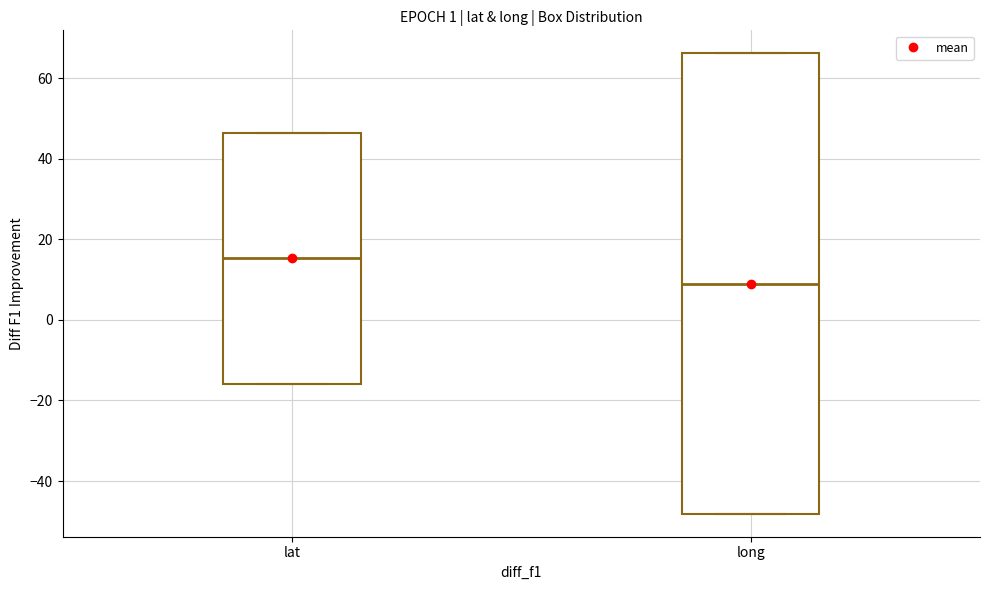

Reading left to right, read every box against the y-axis: the position of its median line, the range the box covers, and the ends of its whiskers. The values are not printed on the chart, so give them approximately, as read against the axis.

lat: median 16, box -16 to 46, whiskers -16 to 46
long: median 10, box -48 to 66, whiskers -48 to 66